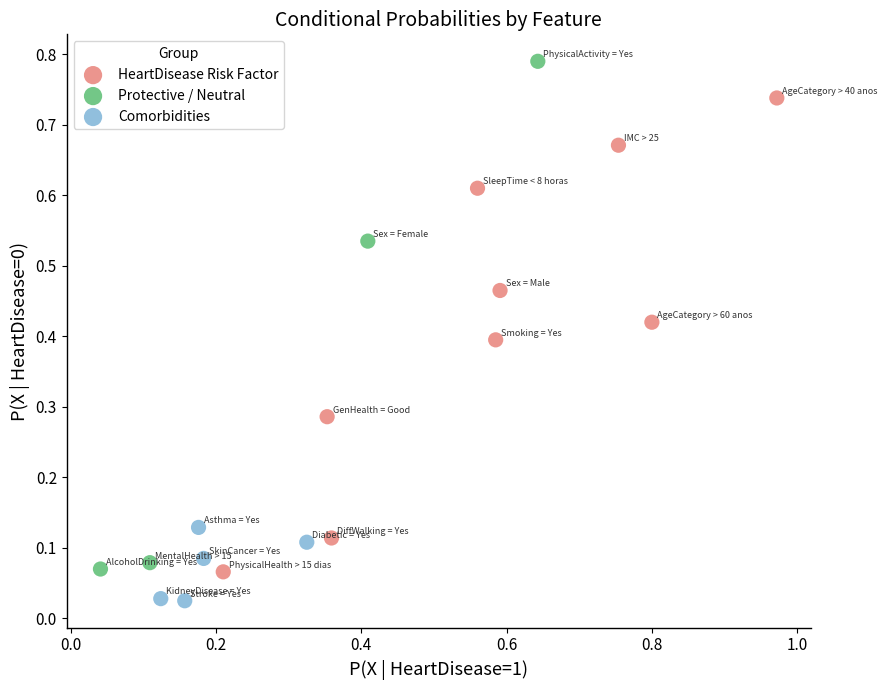

Which series contains the highest Y value?

Protective / Neutral